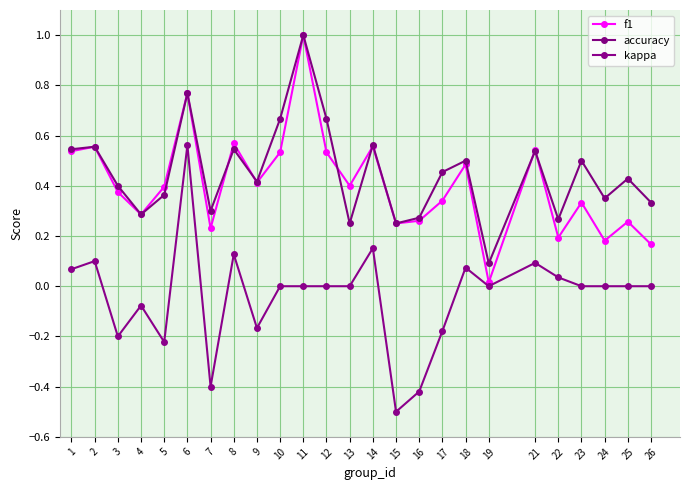

What is the highest value of the f1 series?

1.0